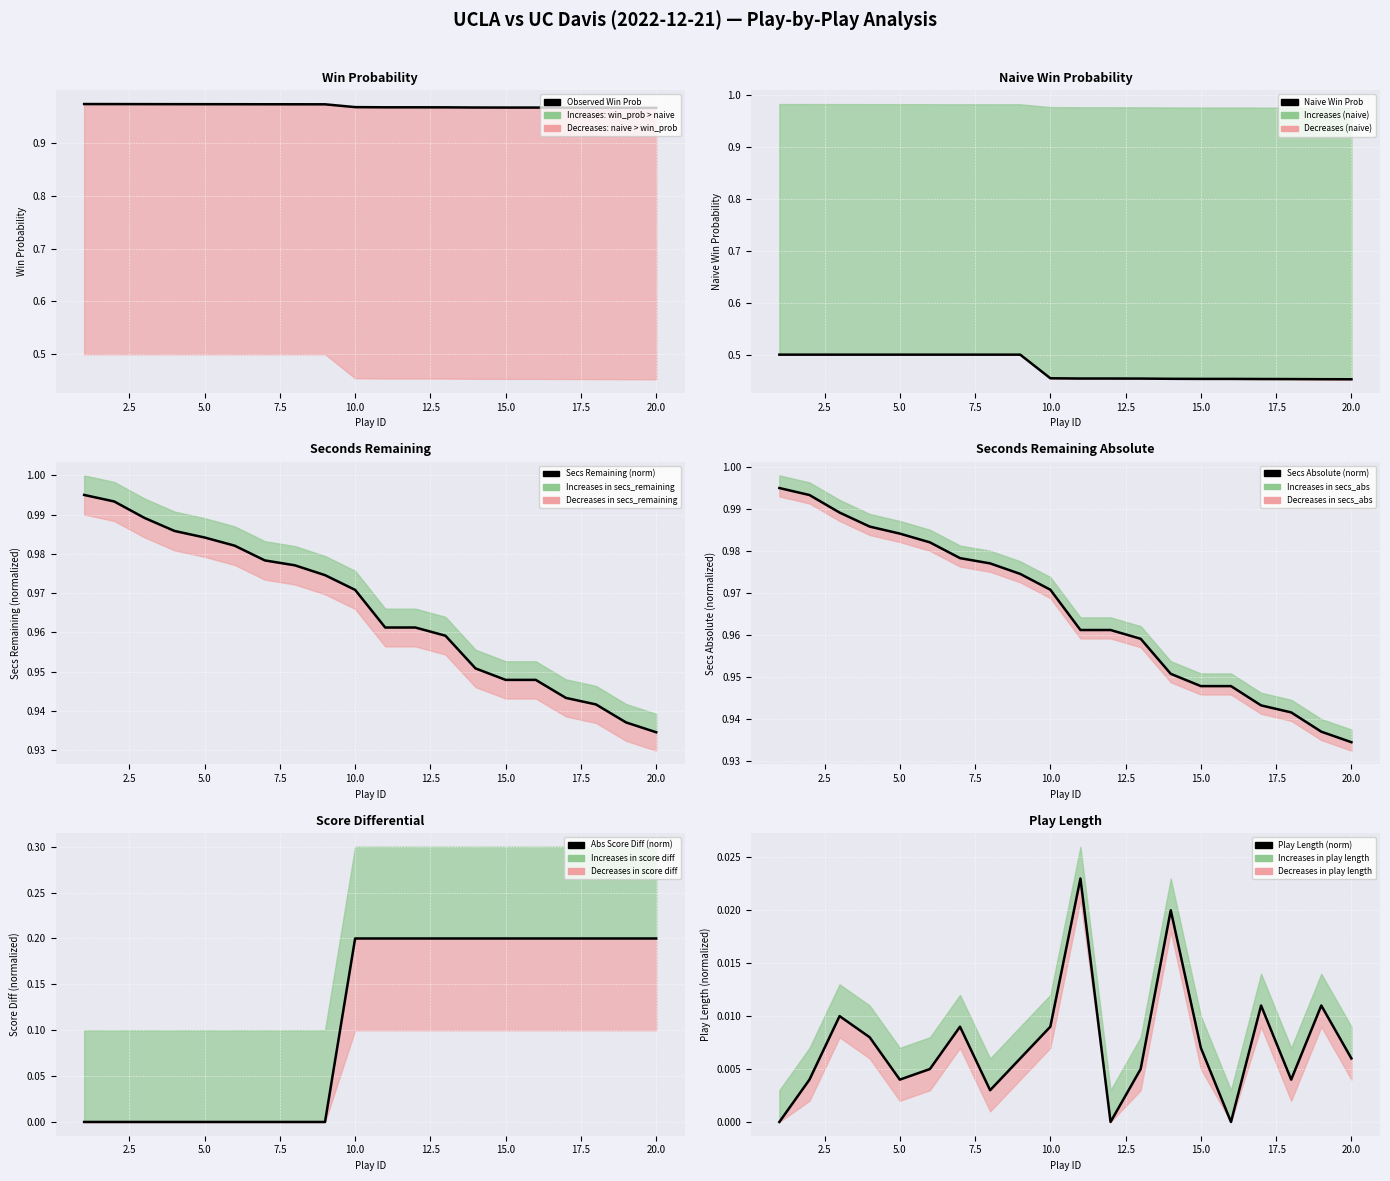

Is the value of Secs Remaining (norm) at 10 greater than the value of Play Length (norm) at 19?

Yes